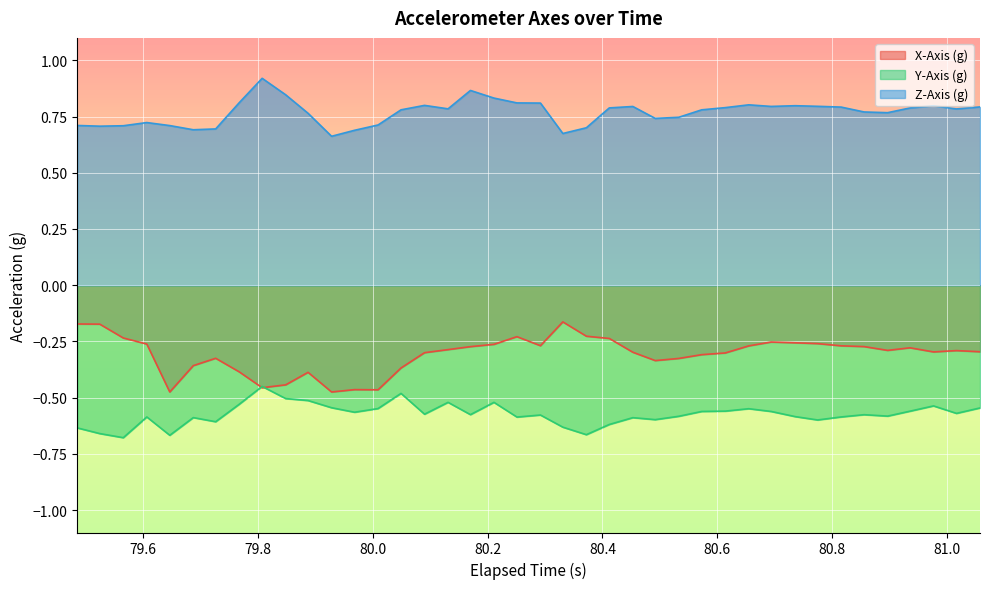

True or false: X-Axis (g) and Z-Axis (g) intersect in this chart.

False